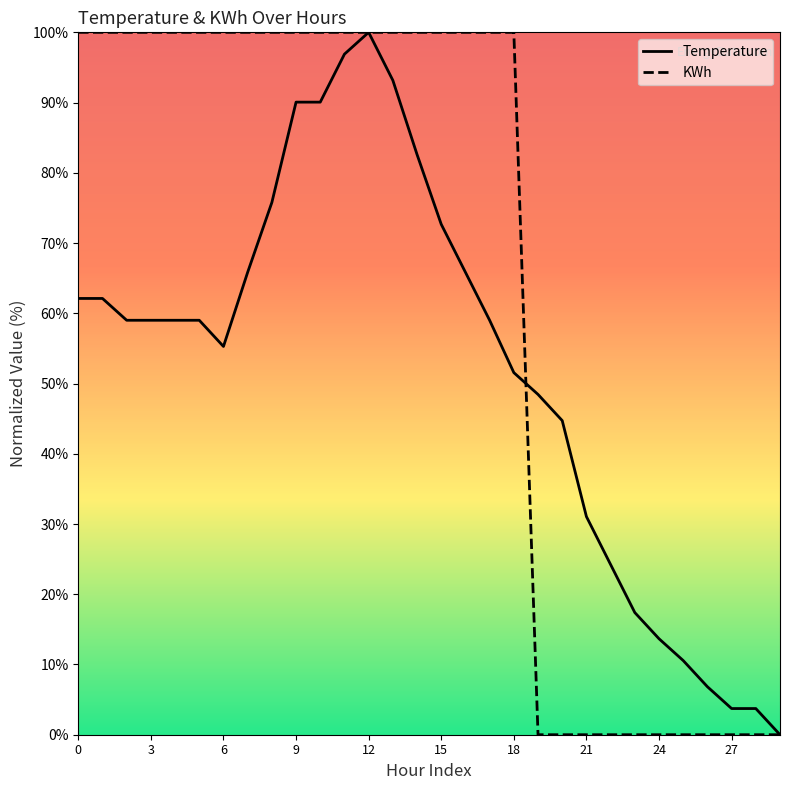

Is it true that KWh equals 31.7 at 18?

False